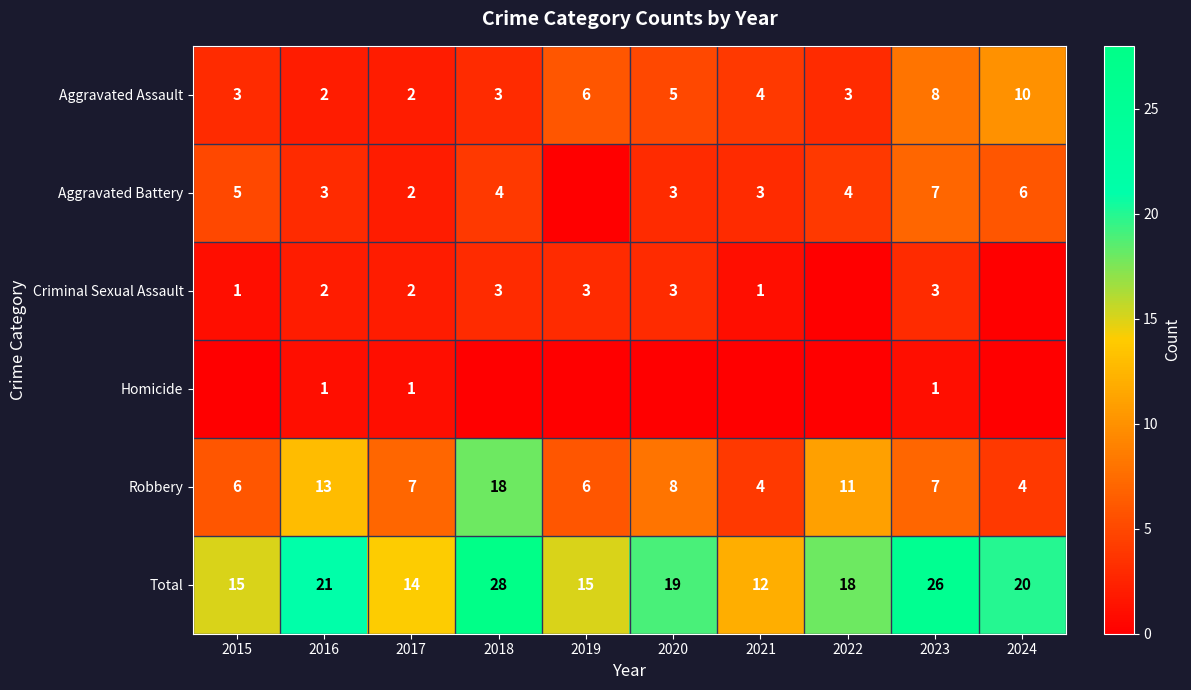

What value does the Robbery series have at 2018, to the nearest 10?

20